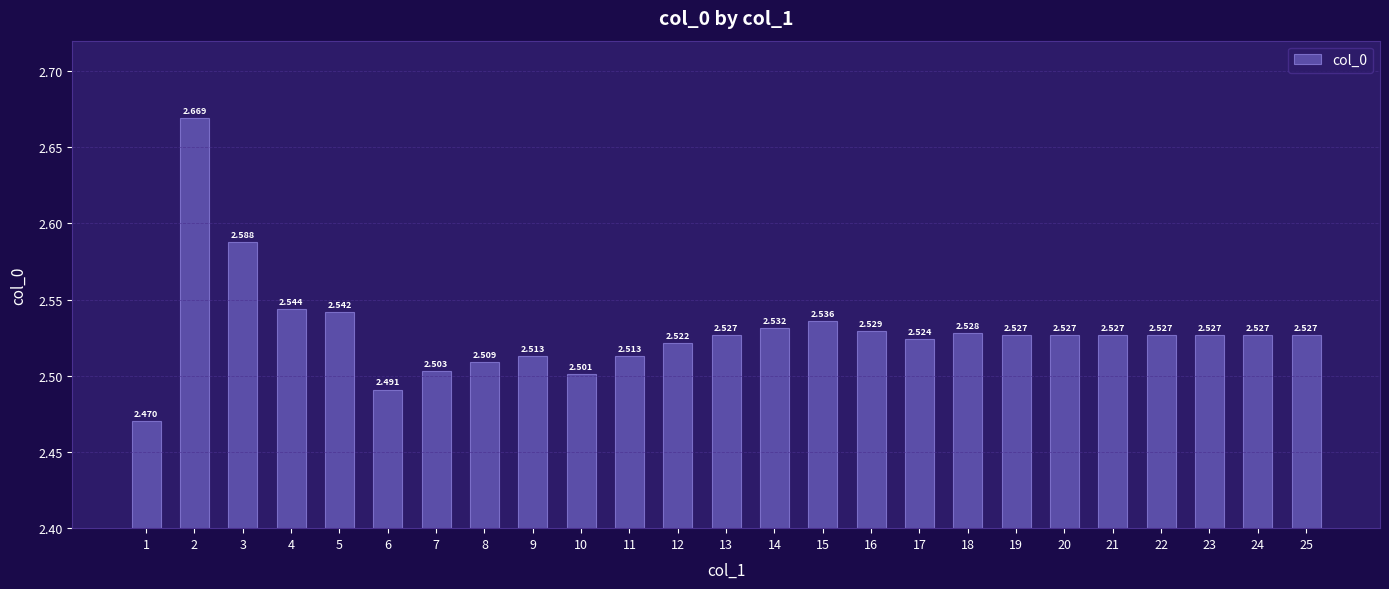

How many bars are there in total?

25